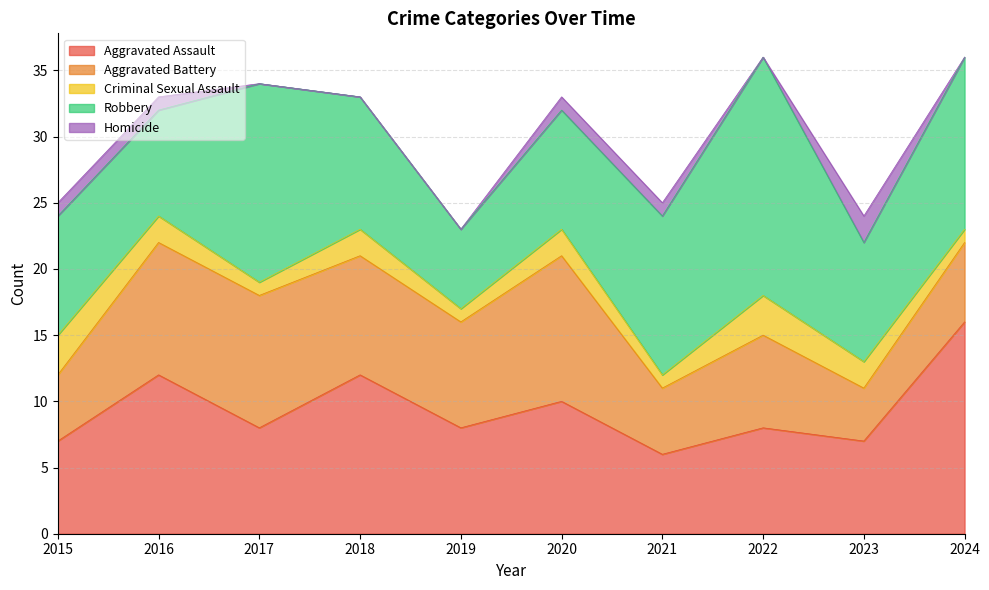

How many data points in Criminal Sexual Assault are above 2?

2